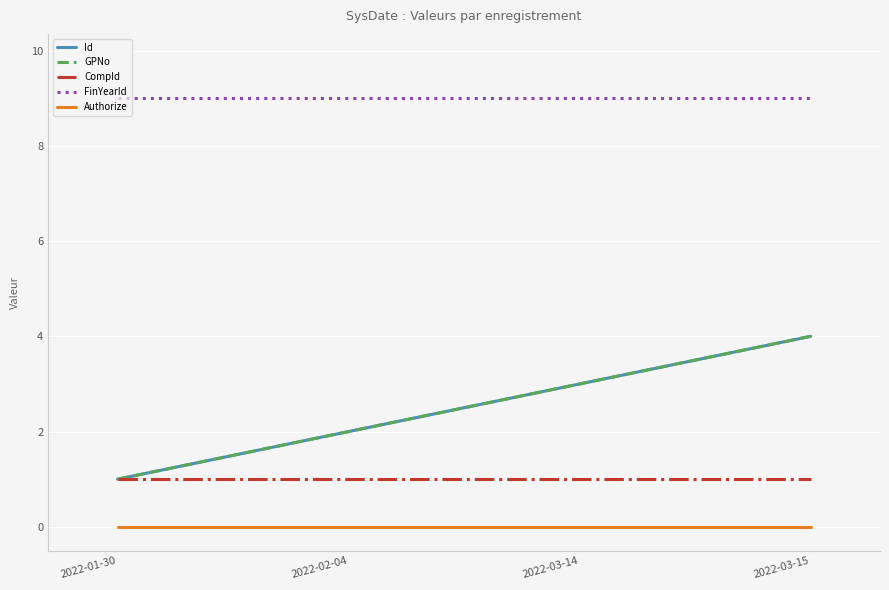

Which series has the largest range (max minus min)?

Id